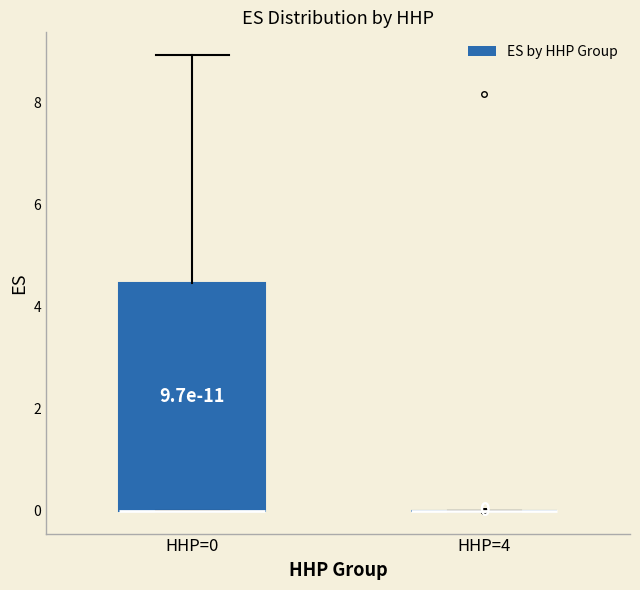

Which box is the tallest, from its lower edge to its upper edge?

HHP=0